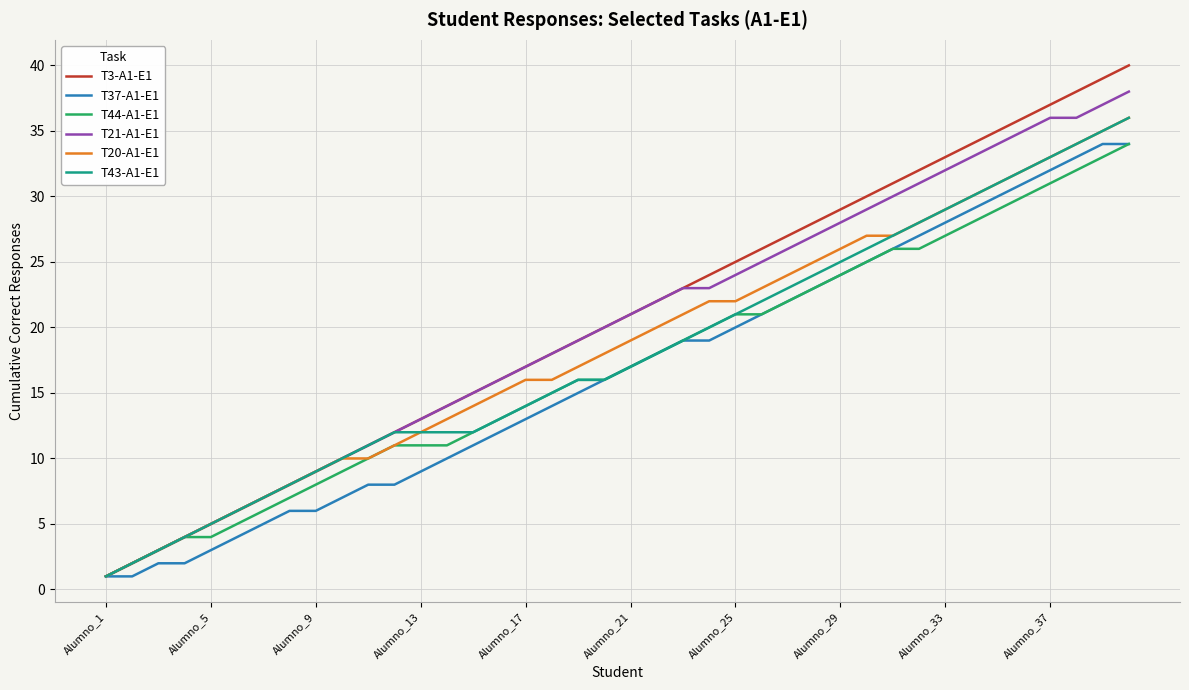

Which series has the widest spread of values?

T3-A1-E1